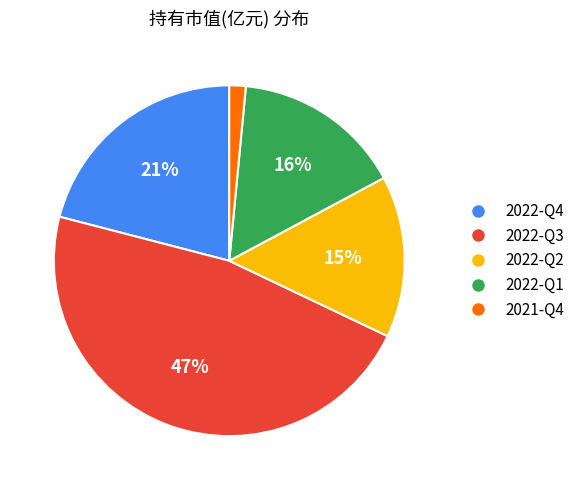

Which category has the smallest portion of the pie?

2021-Q4